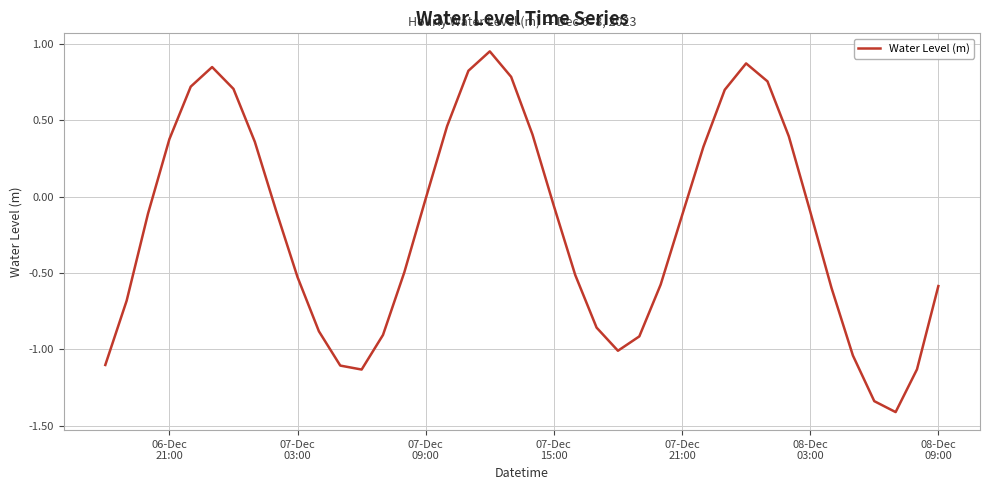

What is the minimum value shown in the chart?

-1.4